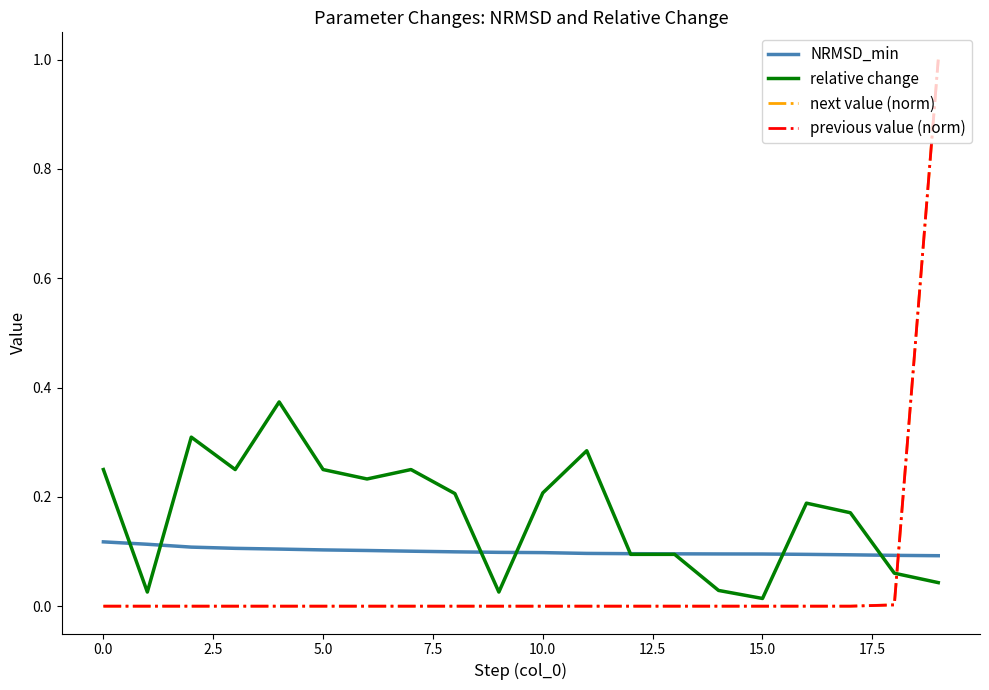

Which series has the largest total across all categories?

relative change